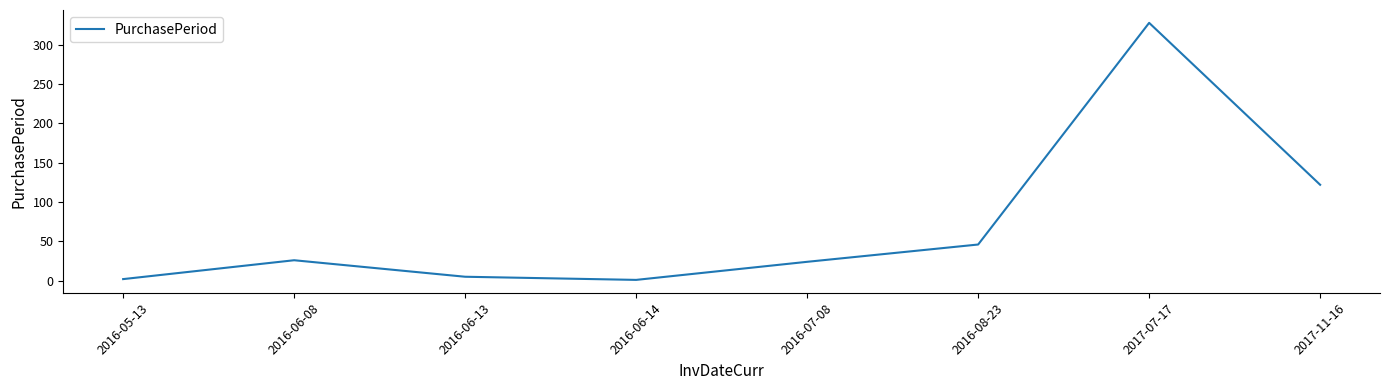

What is the change in value from 2016-06-14 to 2017-11-16?

+121